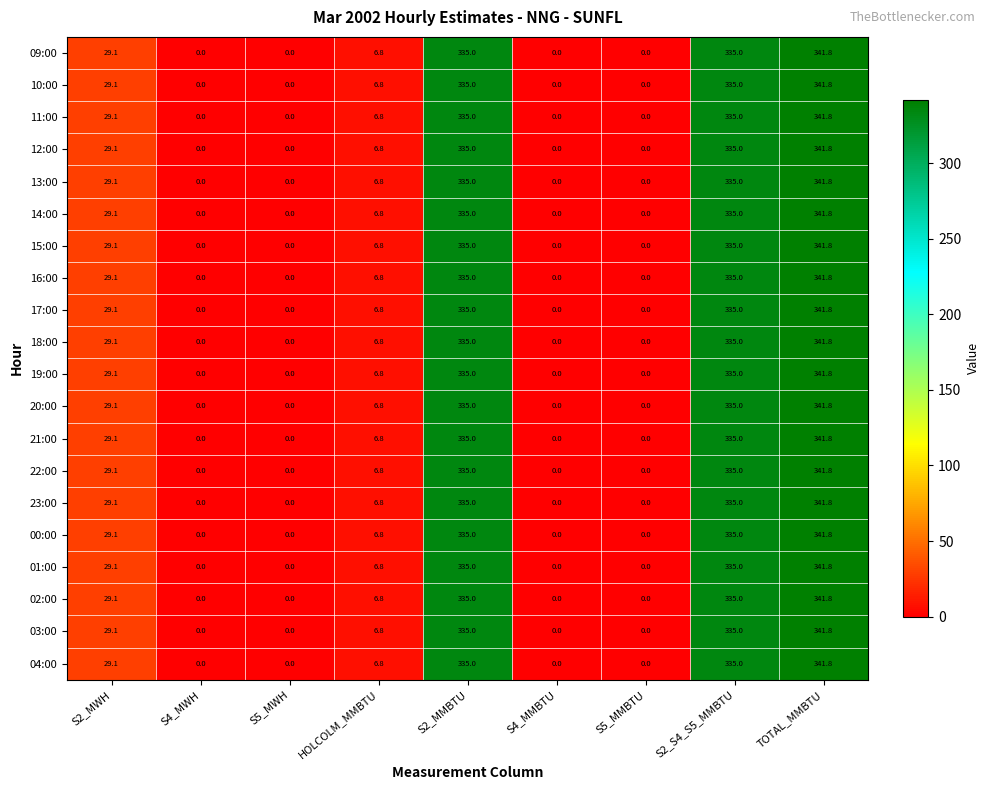

What is the highest value of the 03:00 series?

341.8